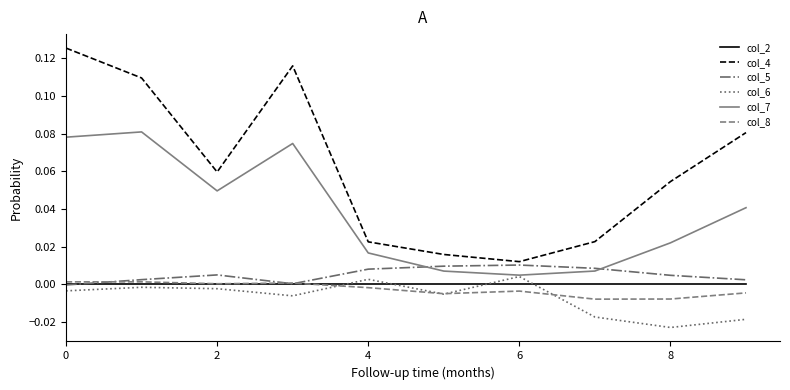

Which series has the largest total across all categories?

col_4